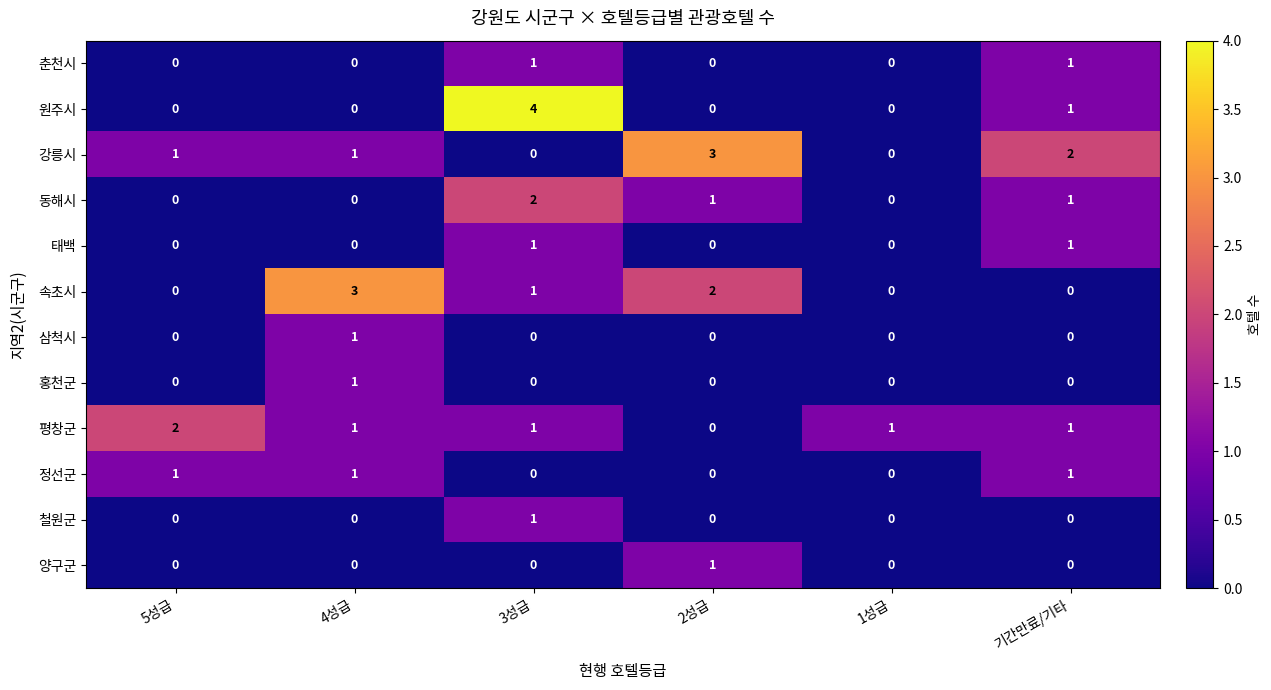

Count the 철원군 values in the range 0 to 1.

6